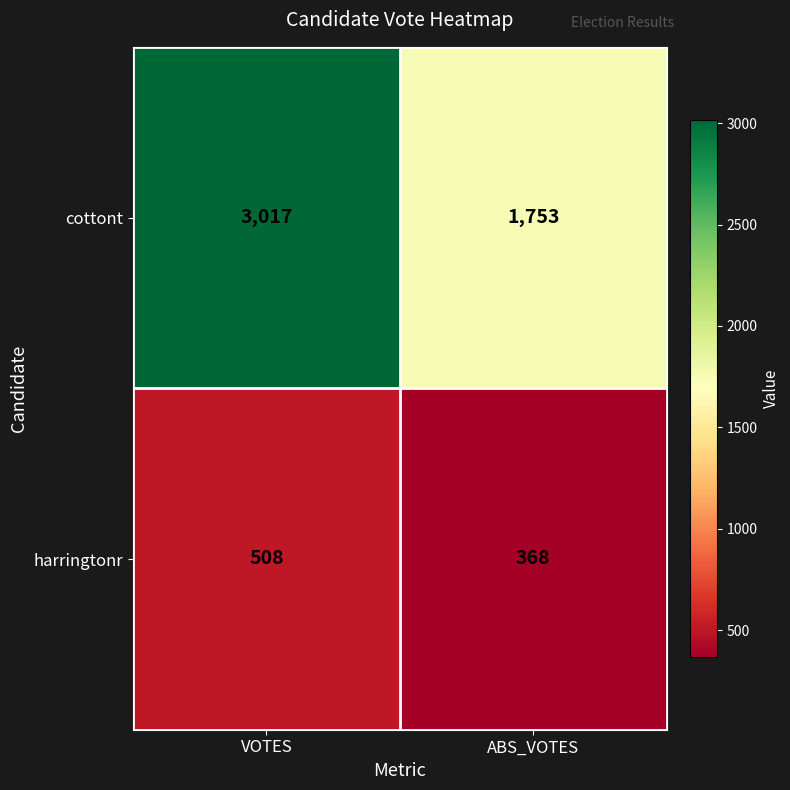

Reading left to right, transcribe all the data shown in this chart.

cottont: 3017	1753
harringtonr: 508	368